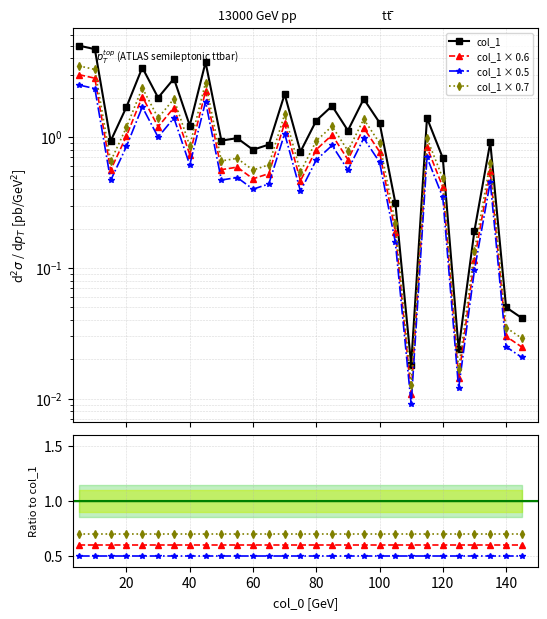

What is the value of the 1st point from the left?

5.0